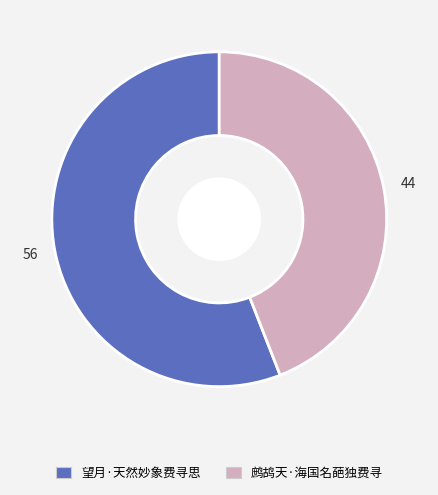

Is the sum of 望月·天然妙象费寻思 and 鹧鸪天·海国名葩独费寻 greater than half?

Yes